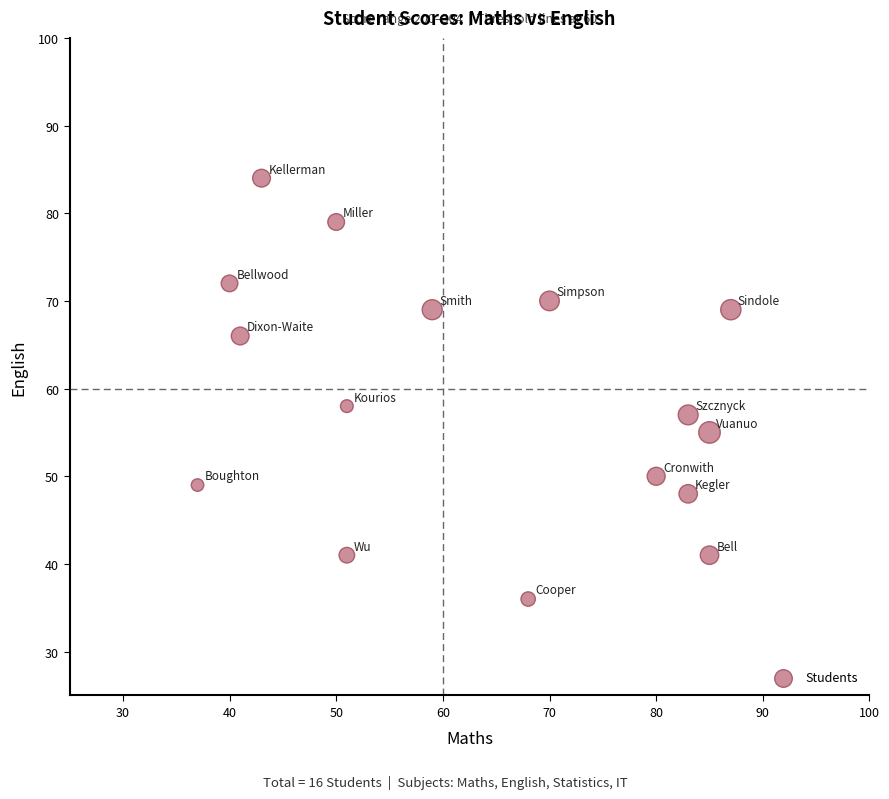

What Y value in the scatter plot is closest to 60?

58